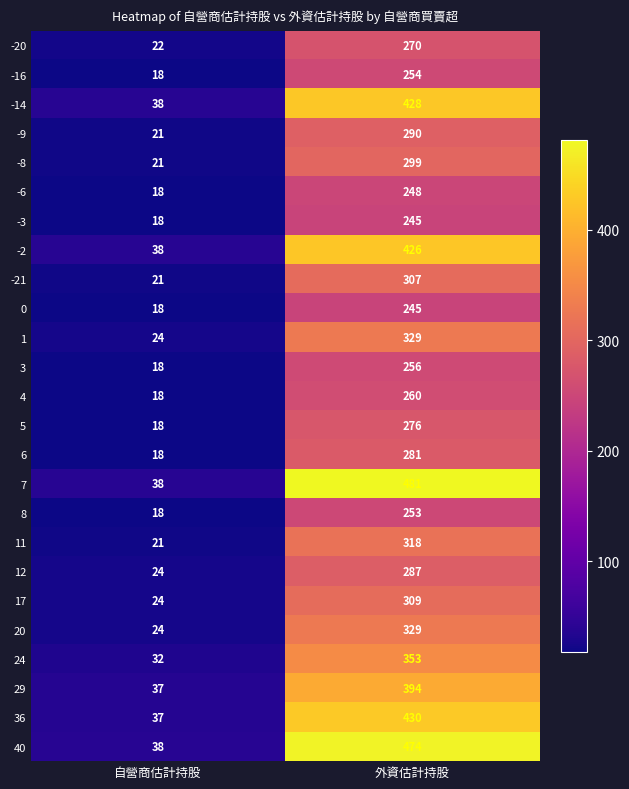

The value of 0 at 外資估計持股 is 245. True or false?

True